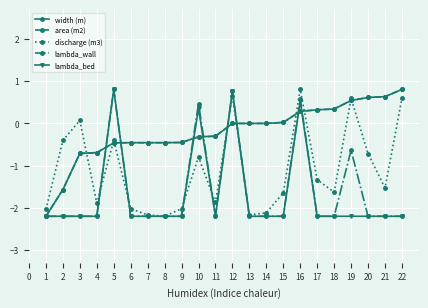

What is the maximum value for discharge (m3)?

0.8